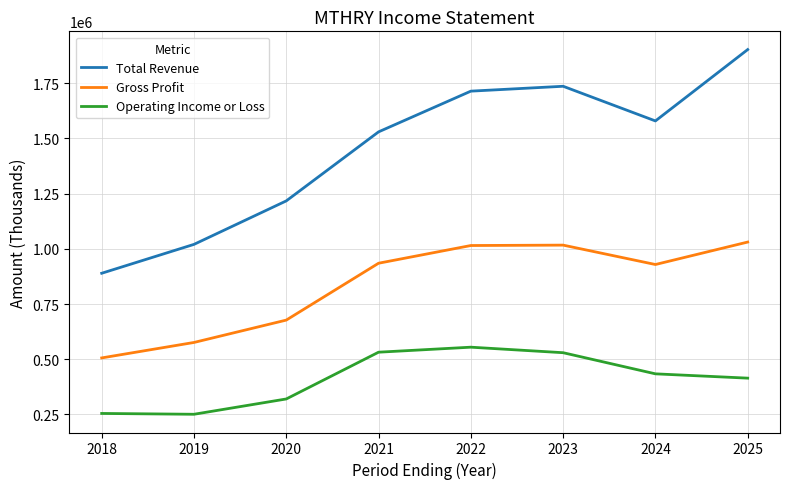

True or false: Operating Income or Loss has a value of 64459 at 2018.

False